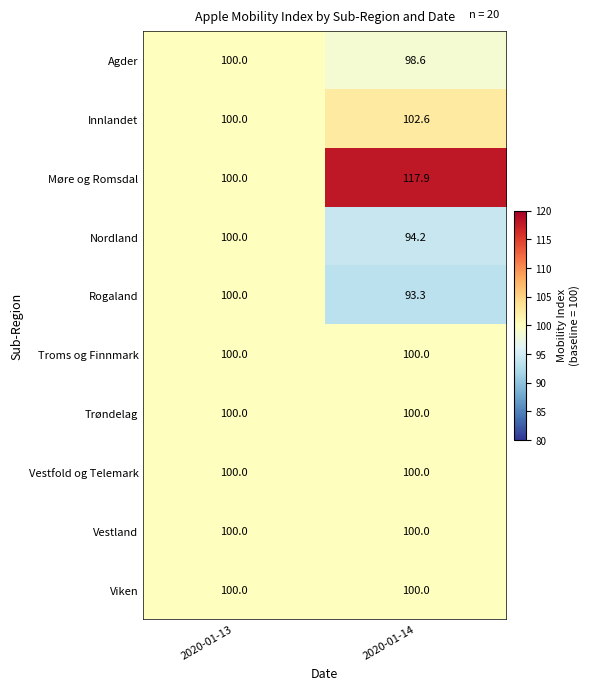

Is it true that Trøndelag equals 64.3 at 2020-01-14?

False